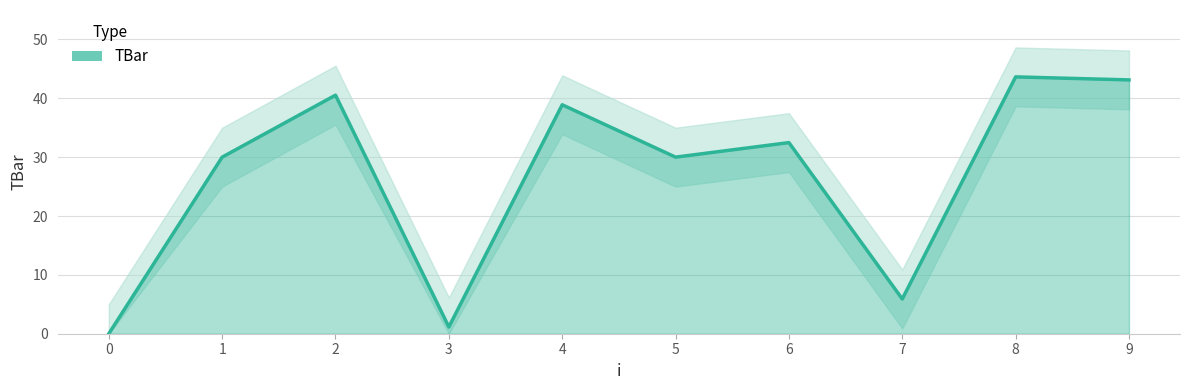

Reading left to right, what are all the values shown in this chart?

0.0	30.0	40.5	1.1	38.9	30.0	32.5	5.9	43.6	43.1